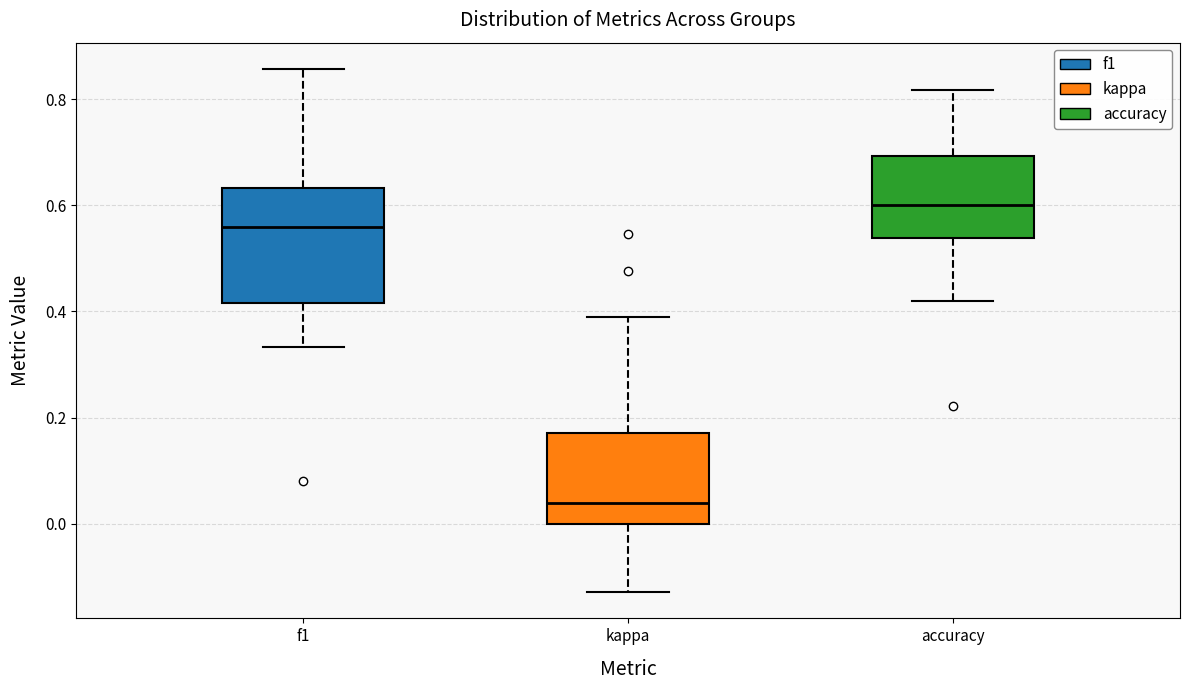

Which box has the lowest median line?

kappa